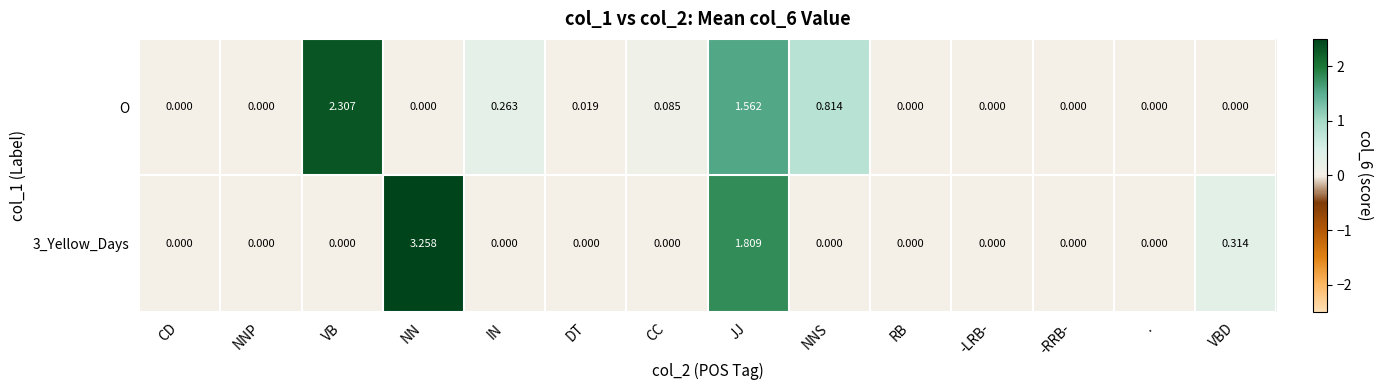

Where is O nearest to the value 1?

NNS